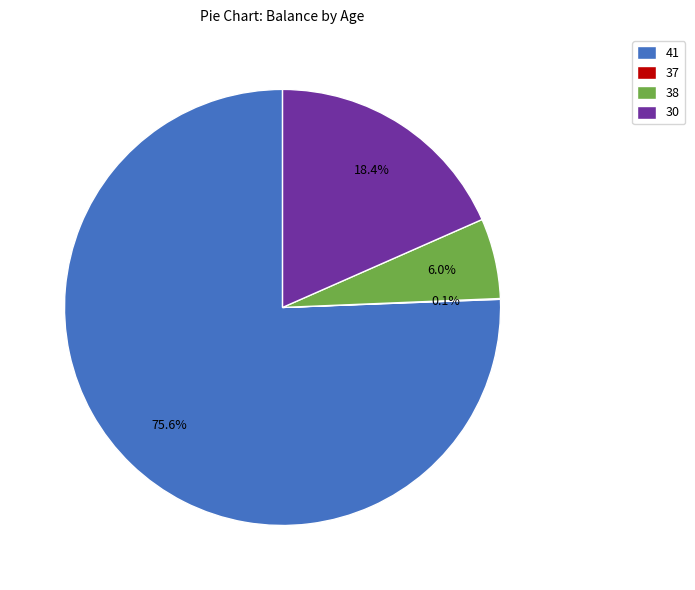

Is 41 the majority of the pie?

Yes